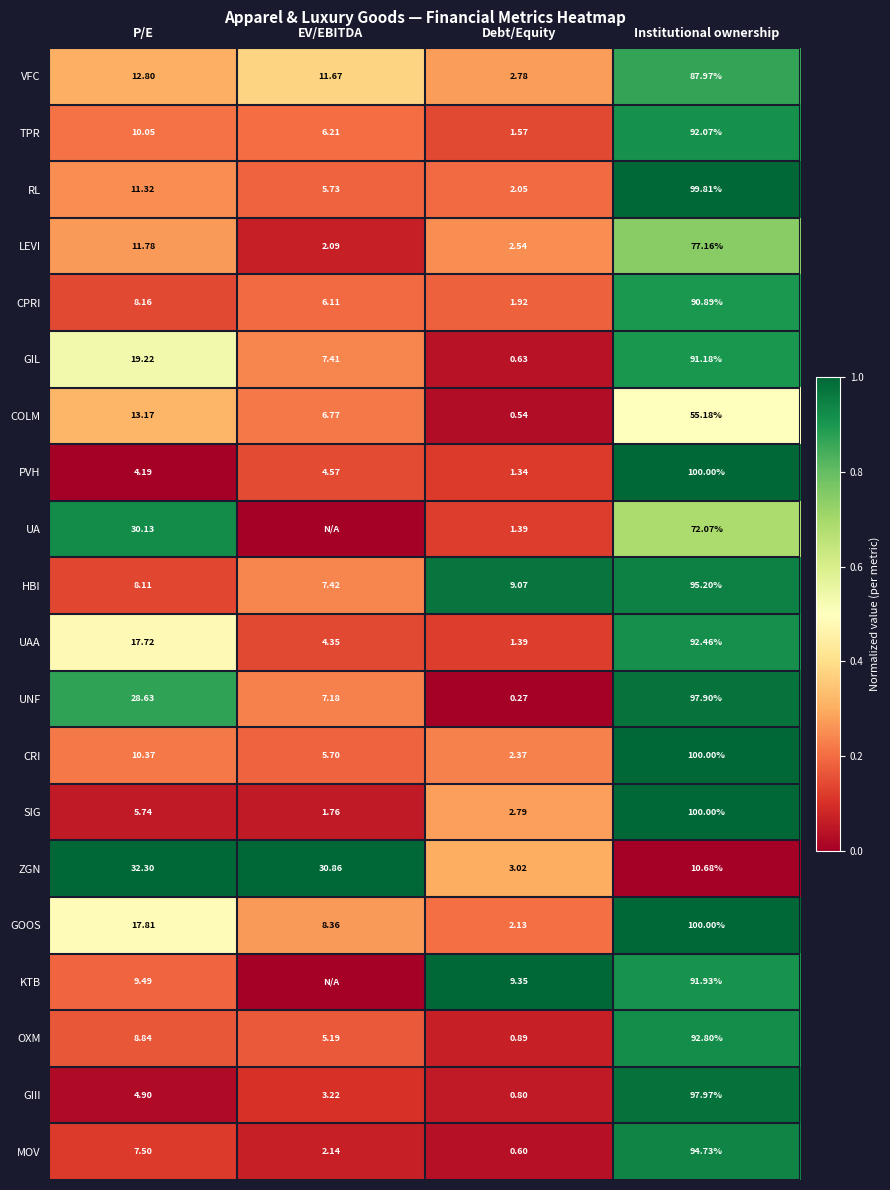

Where does the UNF series first go above 28?

P/E